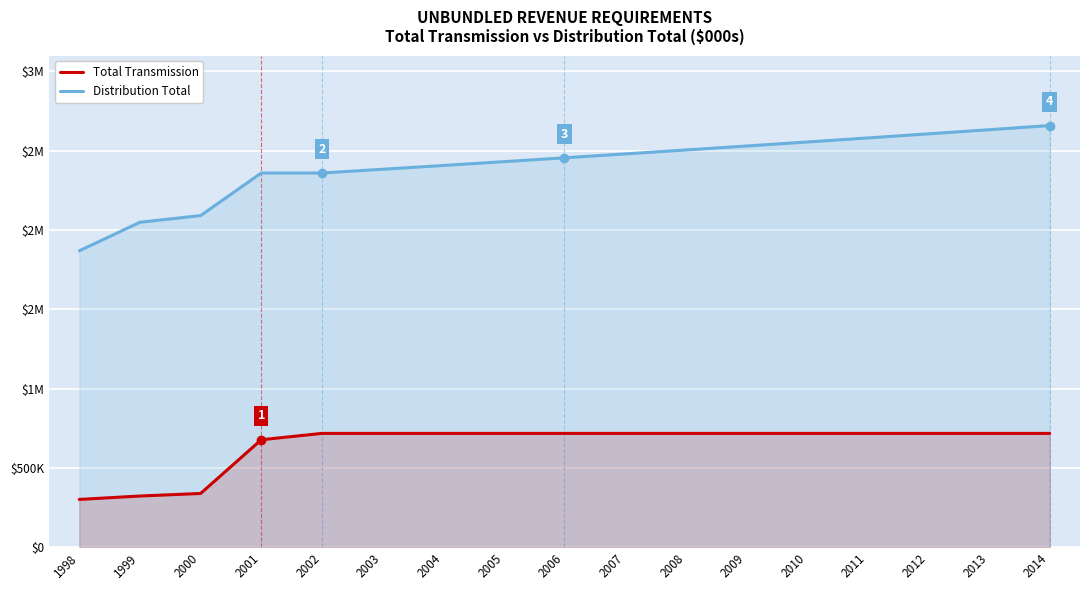

Reading left to right, list all the values displayed in this chart.

Total Transmission: 301258	322833	338833	677562	717562	717562	717562	717562	717562	717562	717562	717562	717562	717562	717562	717562	717562
Distribution Total: 1869045	2048972	2091042	2359542	2359542	2383137	2406969	2431038	2455349	2479902	2504701	2529748	2555046	2580596	2606402	2632466	2658791